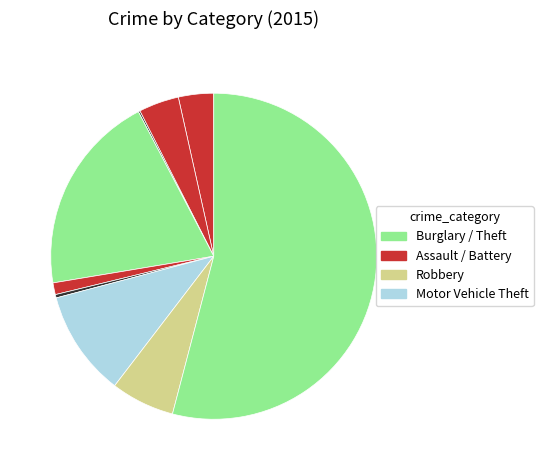

What is the largest slice in the pie chart?

Theft